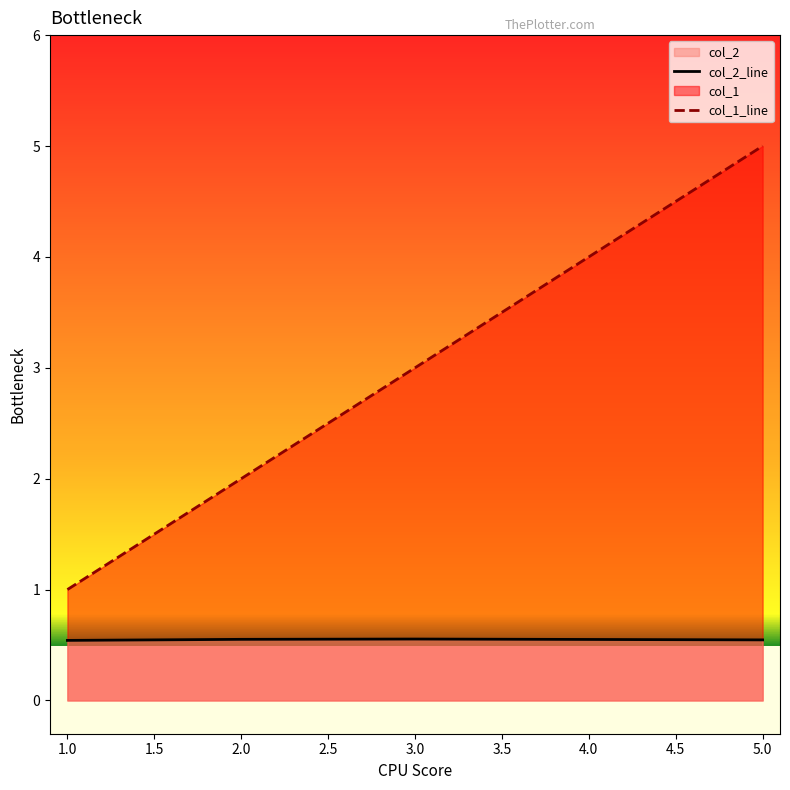

At 3, list the series in order from smallest to largest.

col_2, col_1